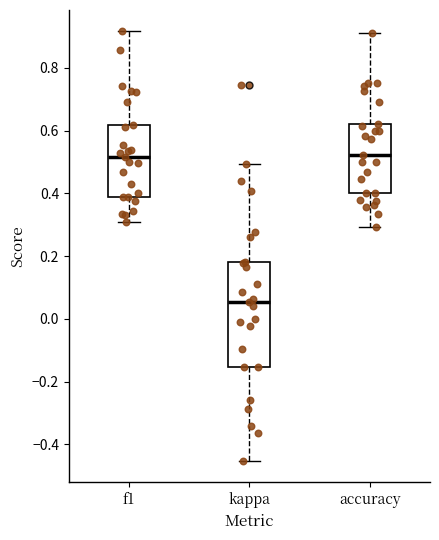

Where does the lower whisker of the box for f1 end on the y-axis? The values are not printed on the chart, so give them approximately, as read against the axis.

0.30